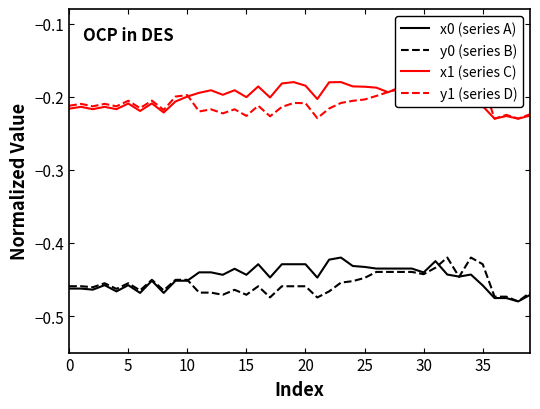

Which series ends up on top after the final intersection of y1 (series D) and x1 (series C)?

y1 (series D)